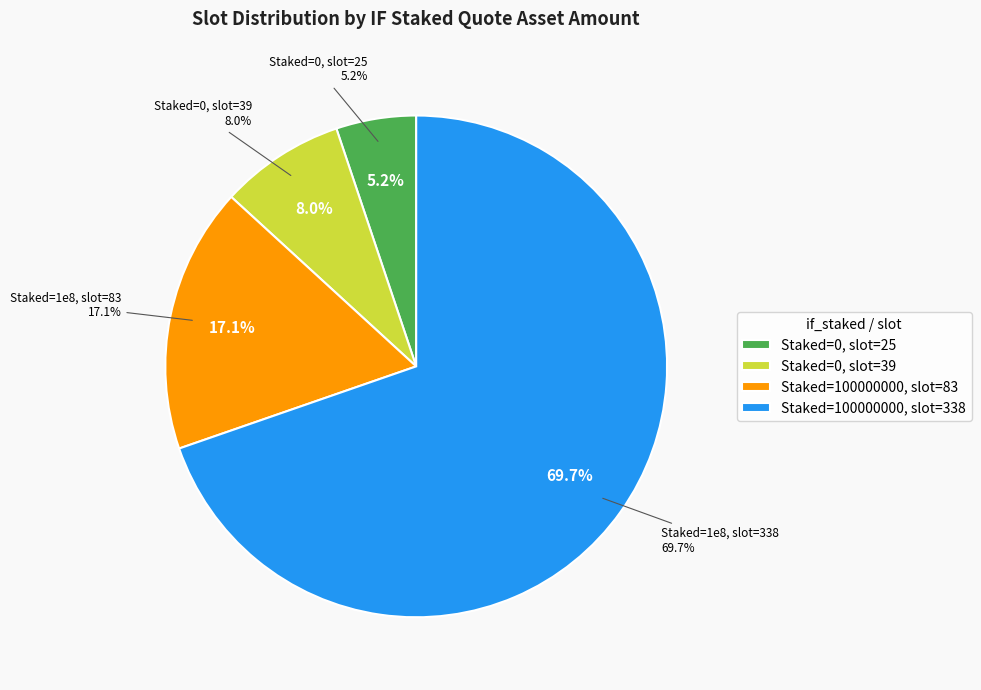

The if_staked=0, slot=25 slice represents 18% of the pie. True or false?

False